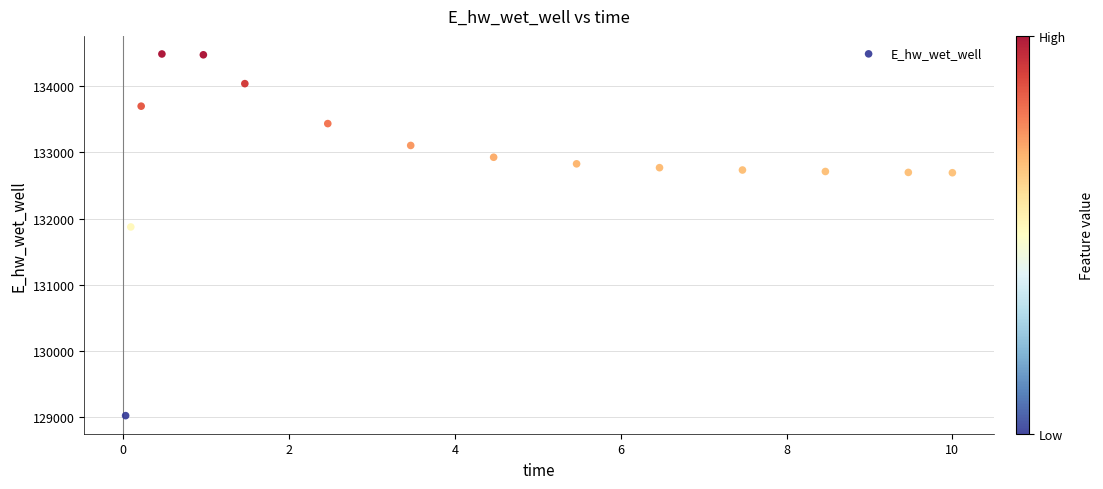

What is the range of Y values (max minus min)?

5470.5